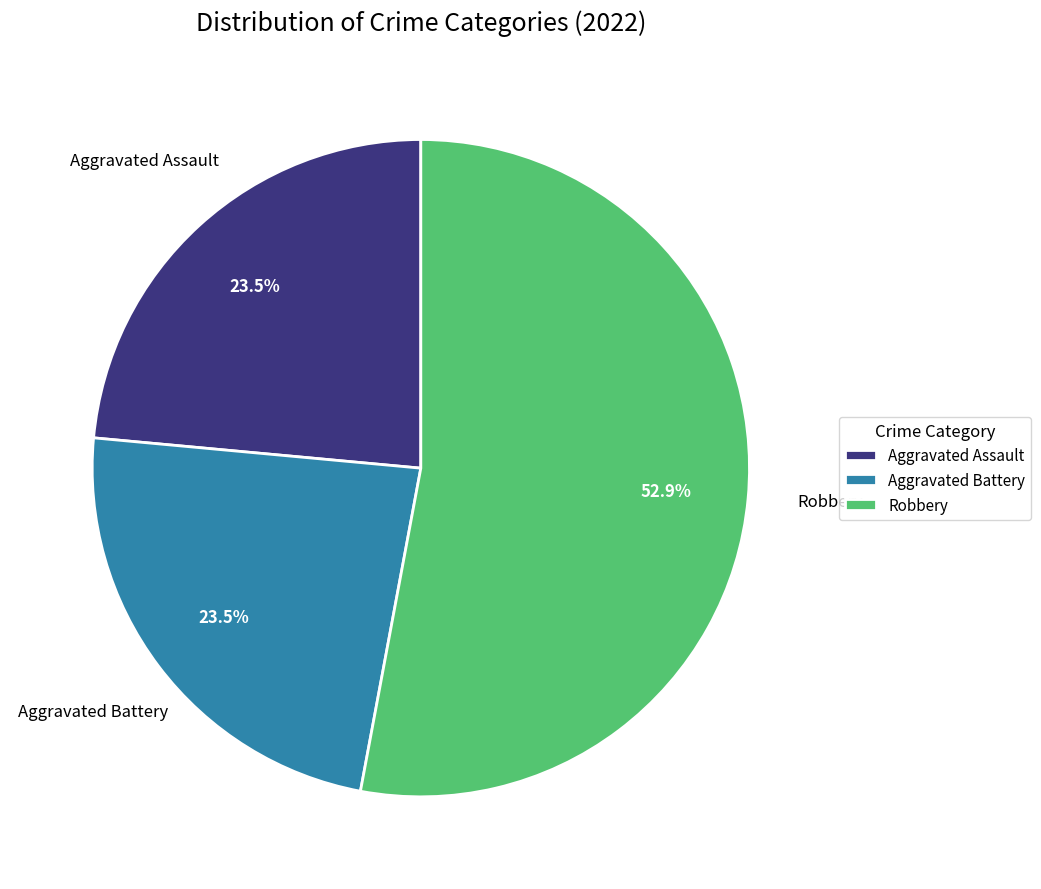

Combined, do Robbery and Aggravated Assault account for over 50%?

Yes